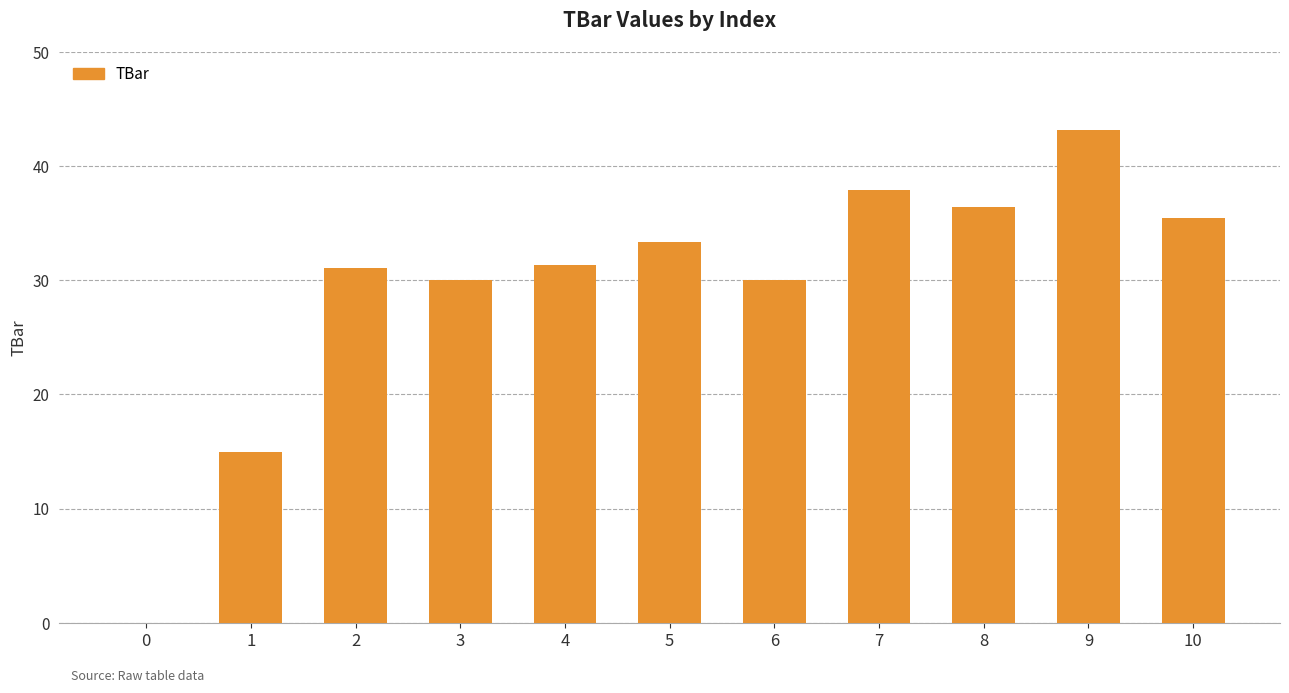

What is the sum of the values at 4 and 9?

74.4